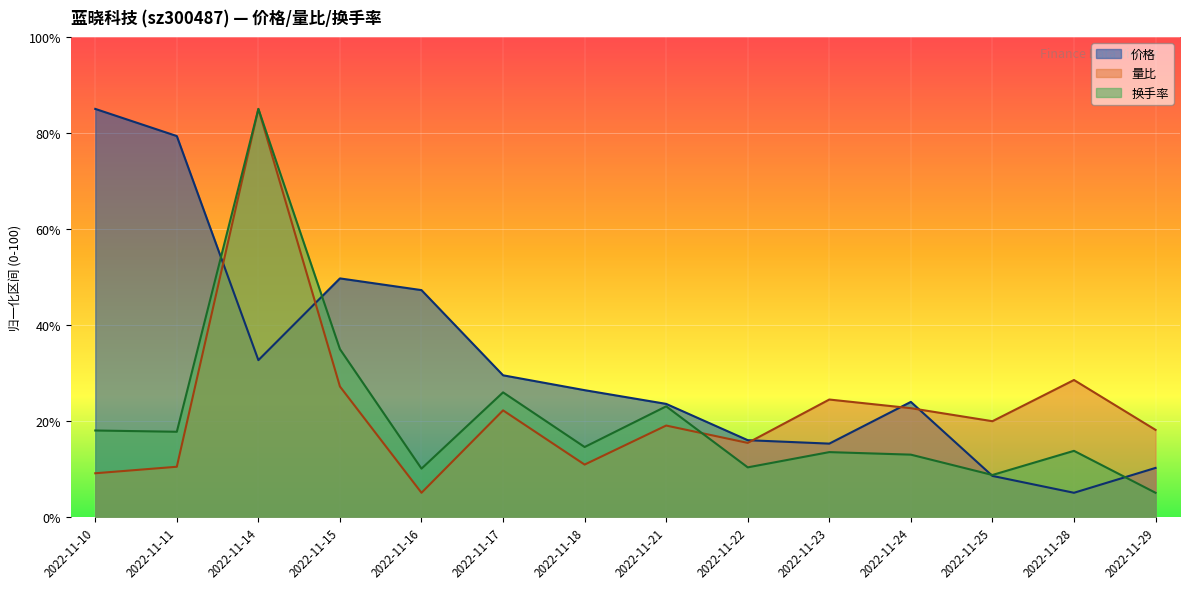

What is the total value across all series at 2022-11-14?

202.6